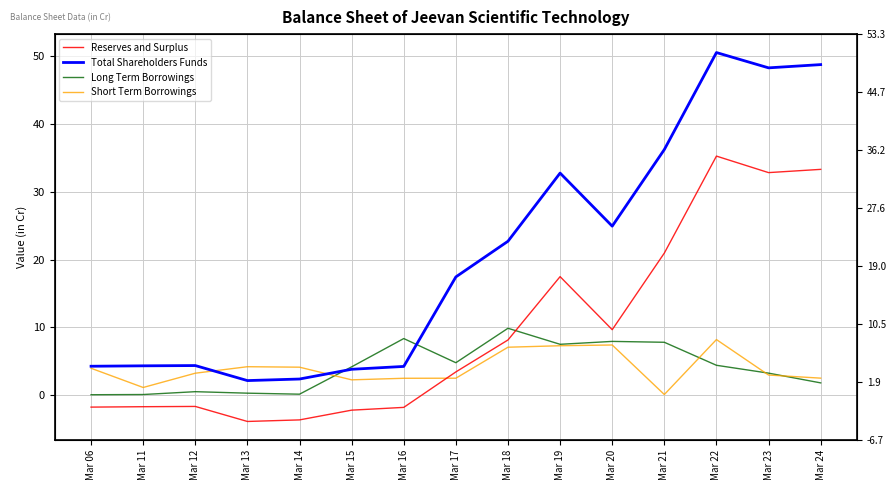

How many intersections are there between Reserves and Surplus and Long Term Borrowings?

1